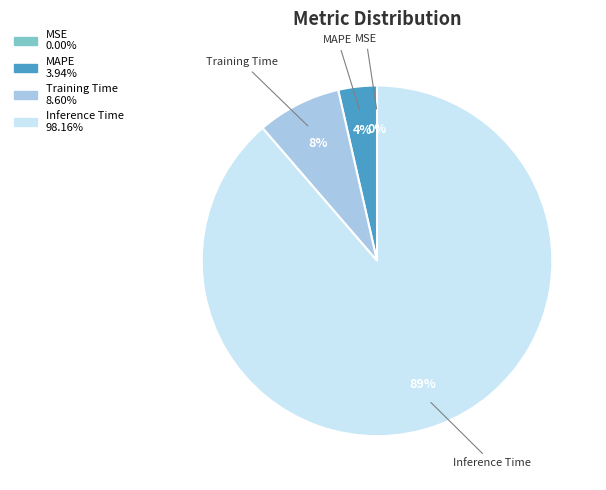

To the nearest percent, what is the combined percentage of Inference Time and MAPE?

92%